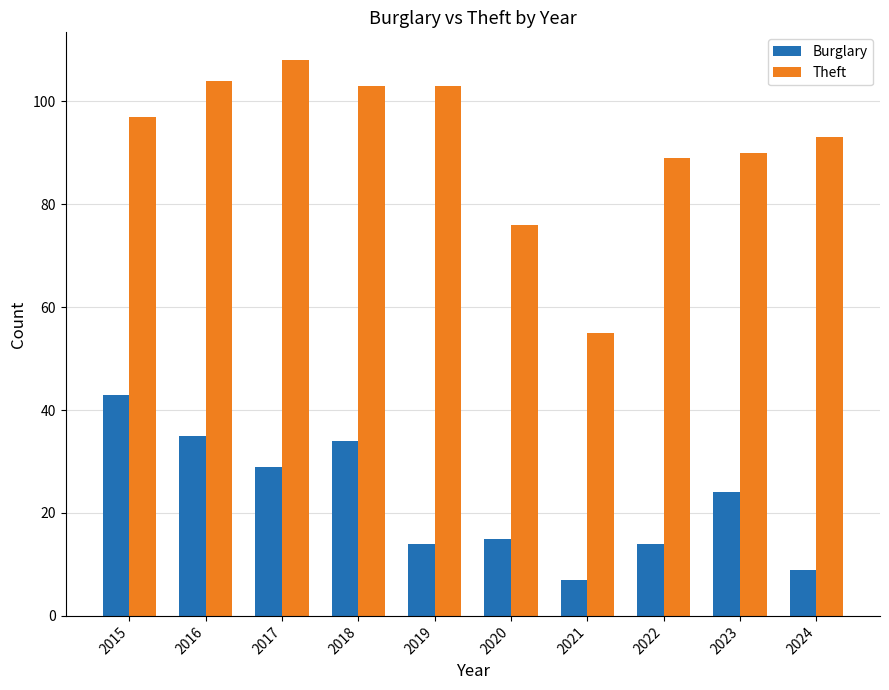

Does the chart contain stacked bars?

No